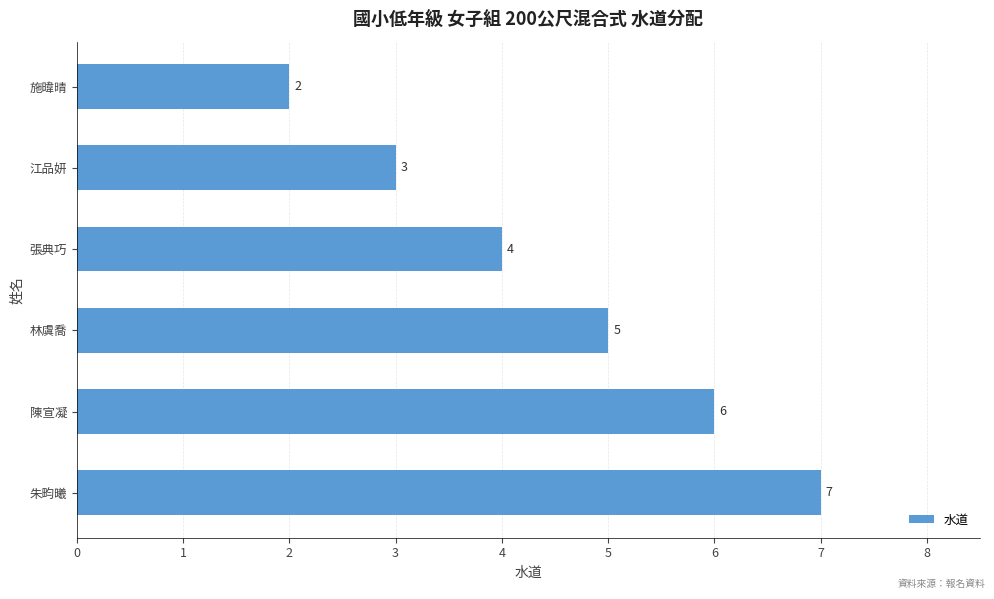

Does the chart contain any negative values?

No